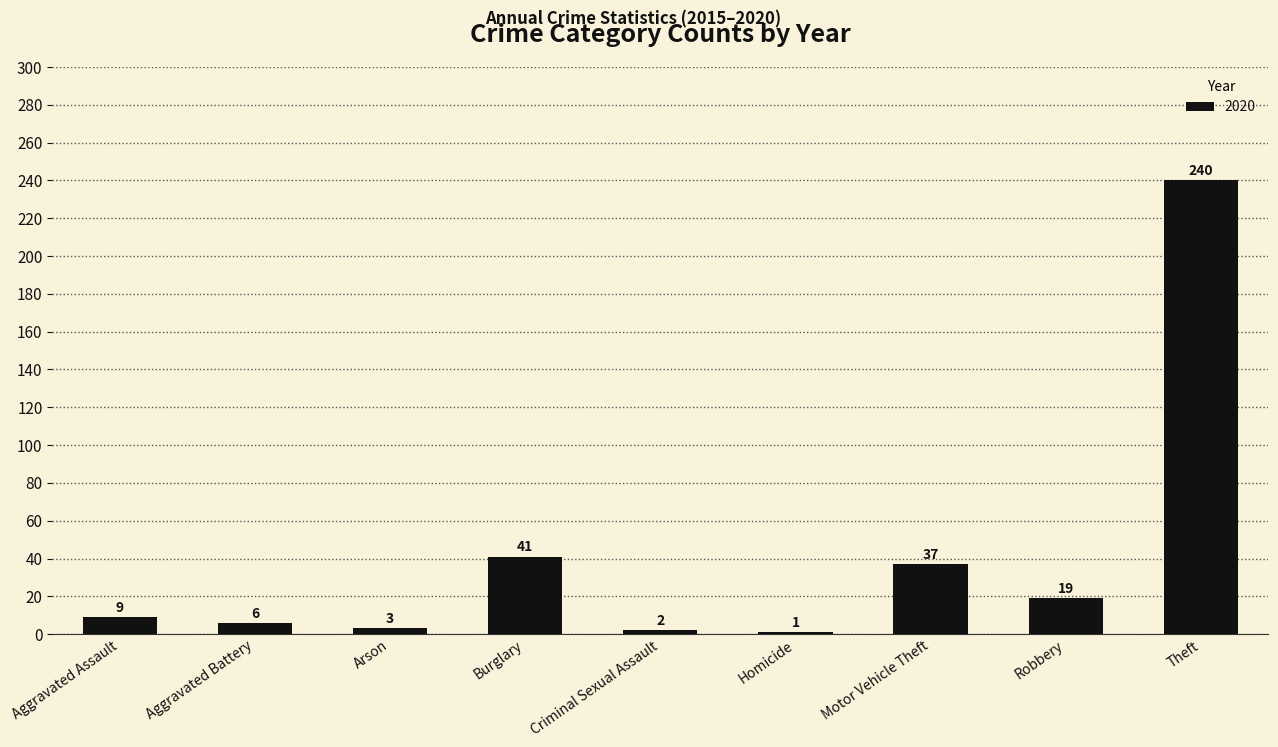

Rank the categories by value from highest to lowest.

Theft, Burglary, Motor Vehicle Theft, Robbery, Aggravated Assault, Aggravated Battery, Arson, Criminal Sexual Assault, Homicide